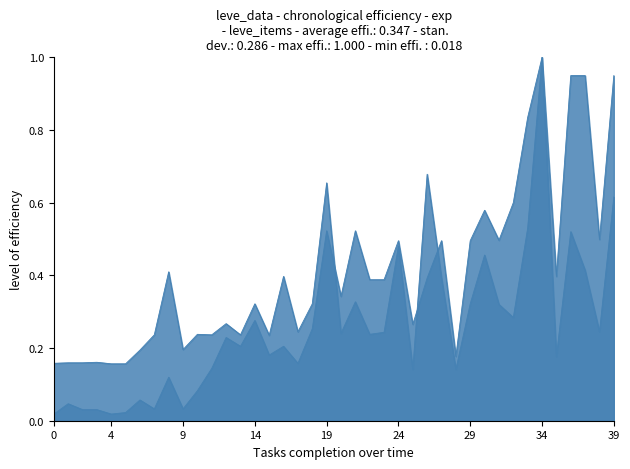

Does the chart display data point markers on the line(s)?

No